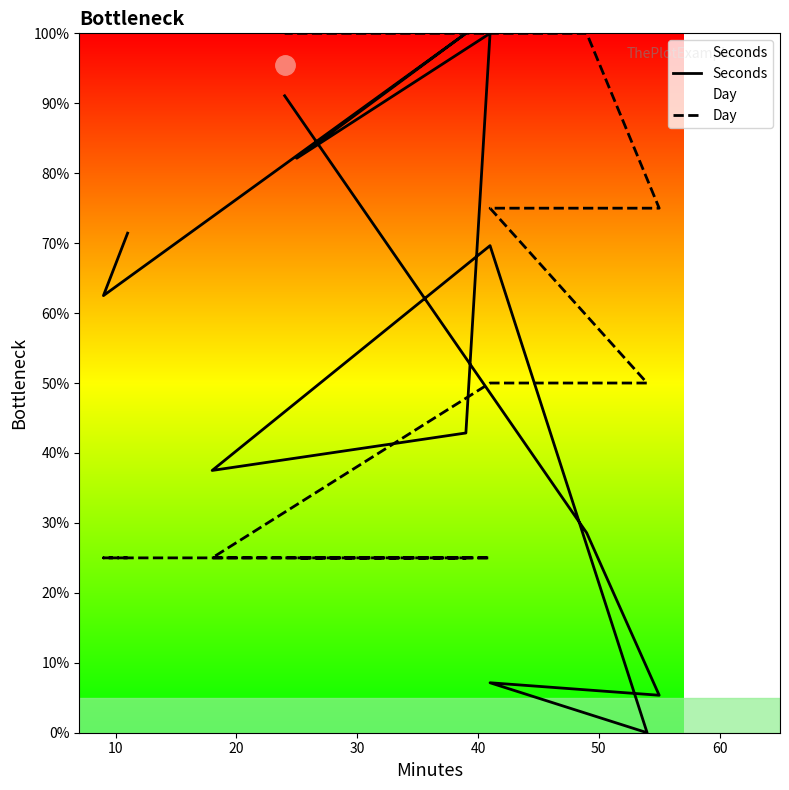

How many lines are shown in the chart?

2